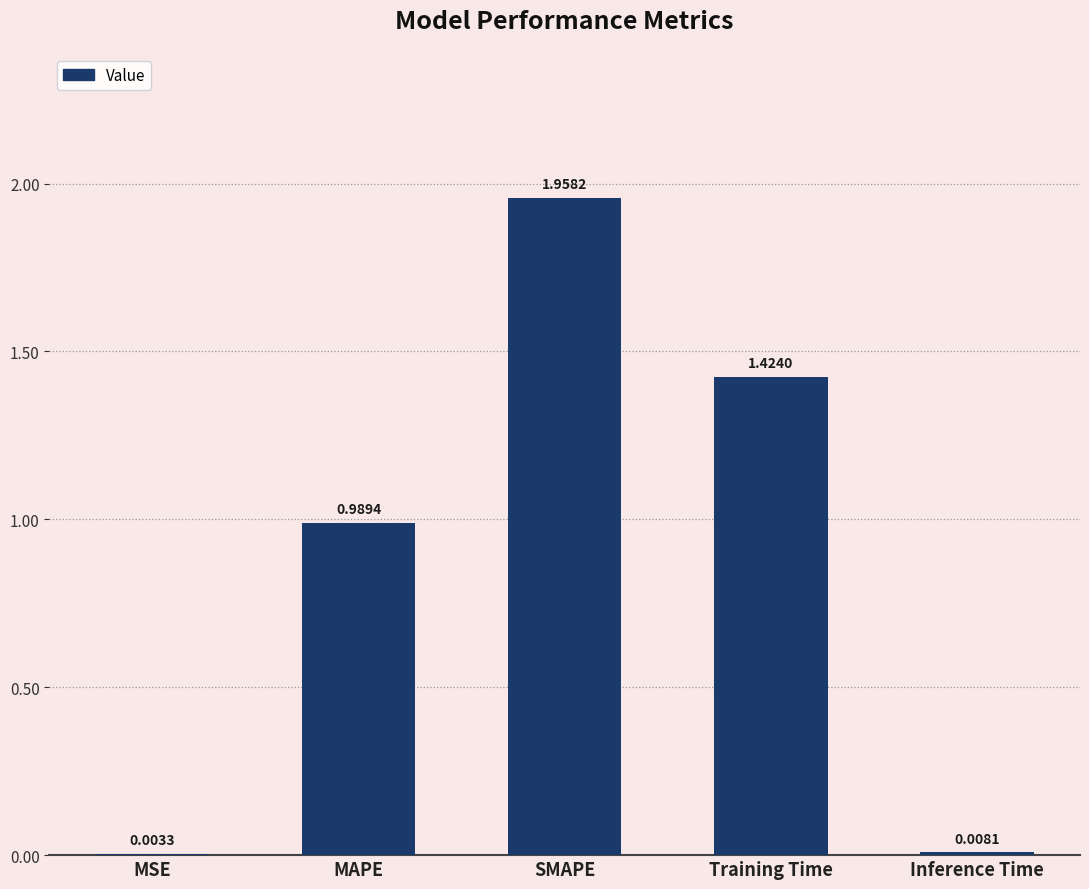

Where is the data nearest to the value 0?

MSE